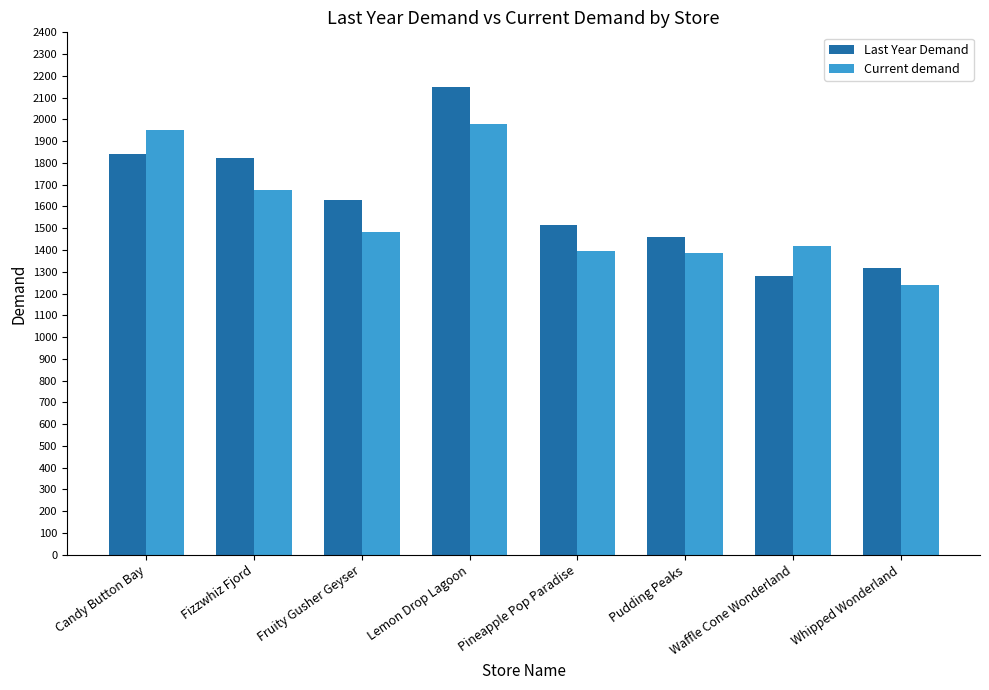

The value of Current demand at Fruity Gusher Geyser is 379.4. True or false?

False